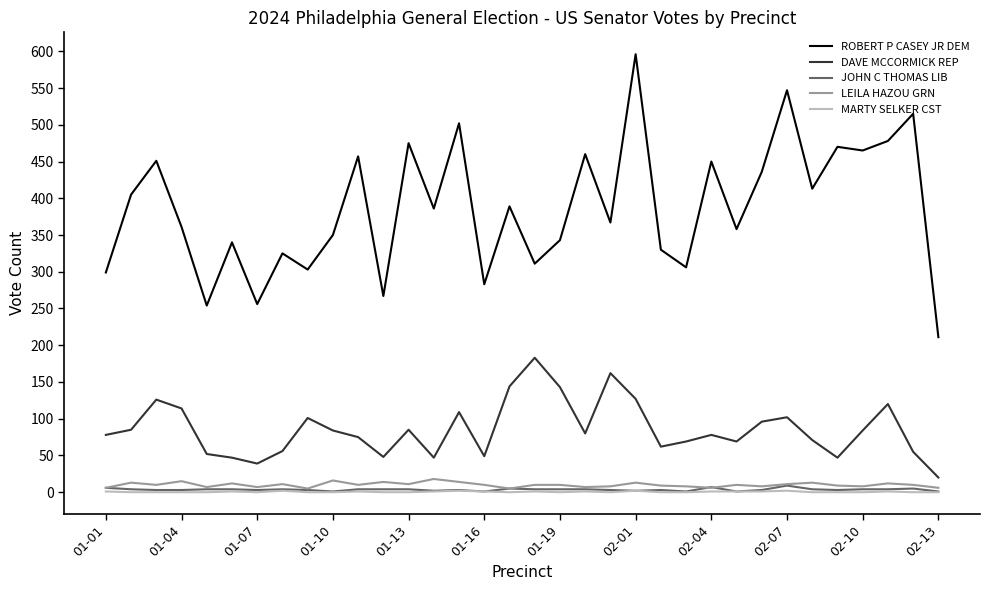

Which series has the widest spread of values?

ROBERT P CASEY JR DEM